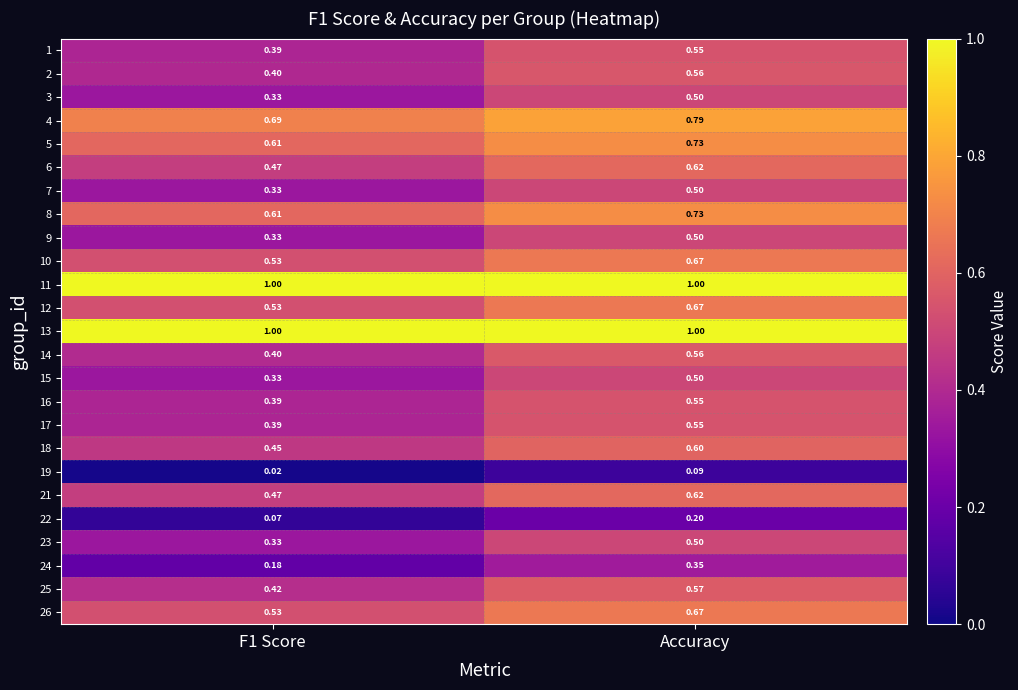

Which category has the highest value in the 23 series?

Accuracy